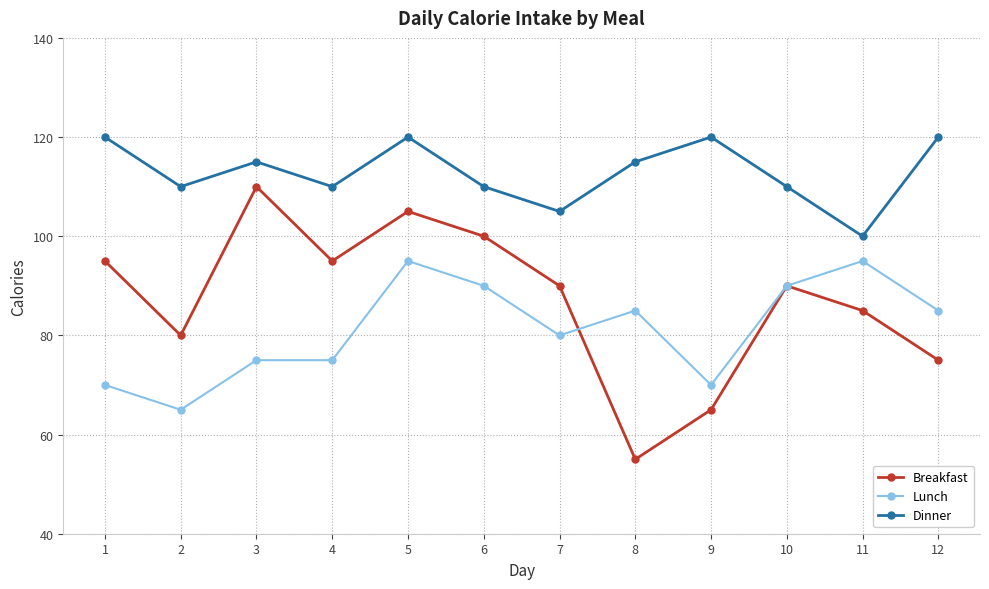

At how many categories does at least one series exceed 85?

12